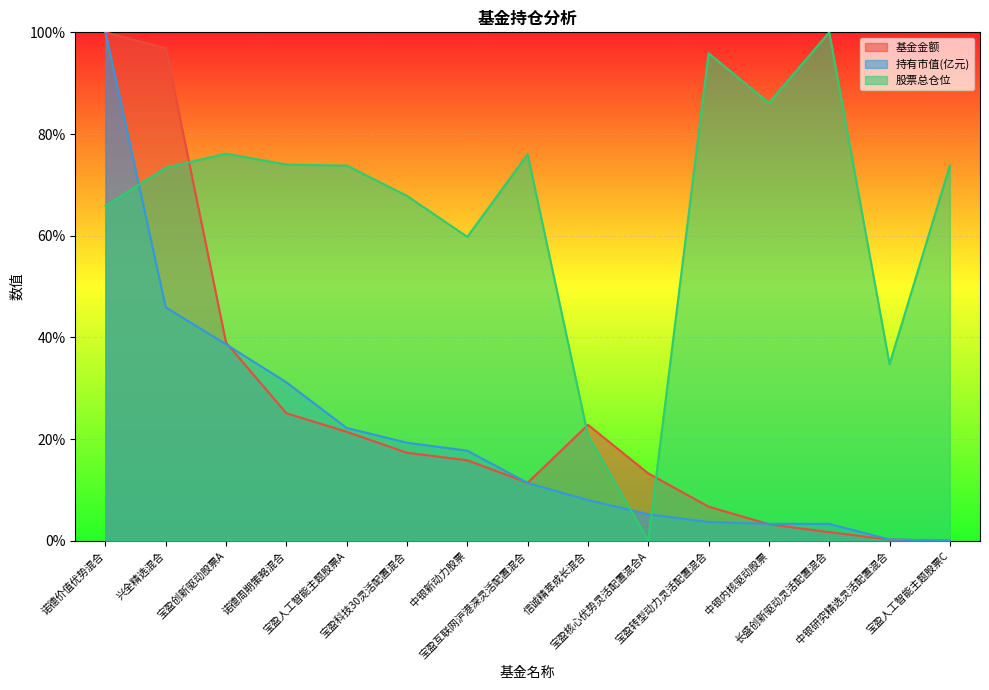

The value of 股票总仓位 at 中银内核驱动股票 is 145.1. True or false?

False